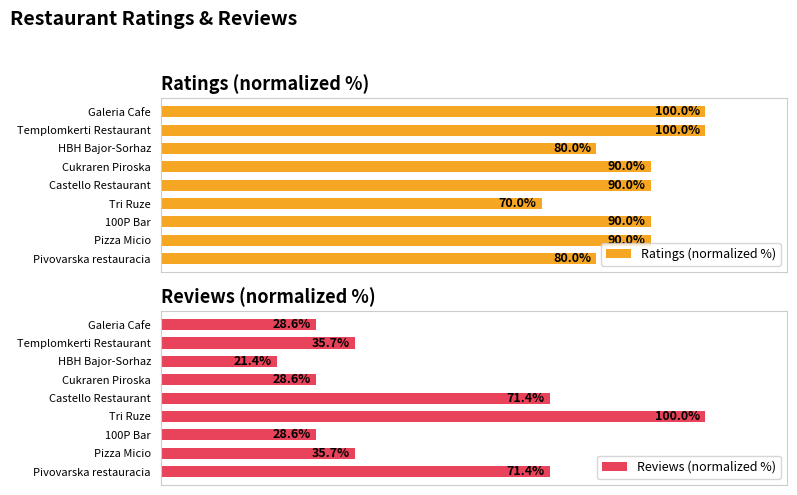

Which category has the highest value in the Reviews (normalized %) series?

Tri Ruze